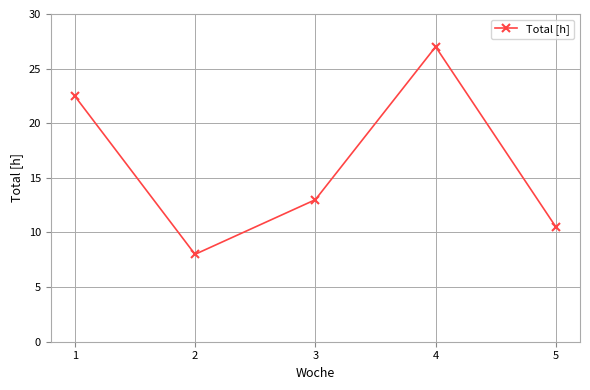

The chart shows a value of 13.0 at 3. True or false?

True